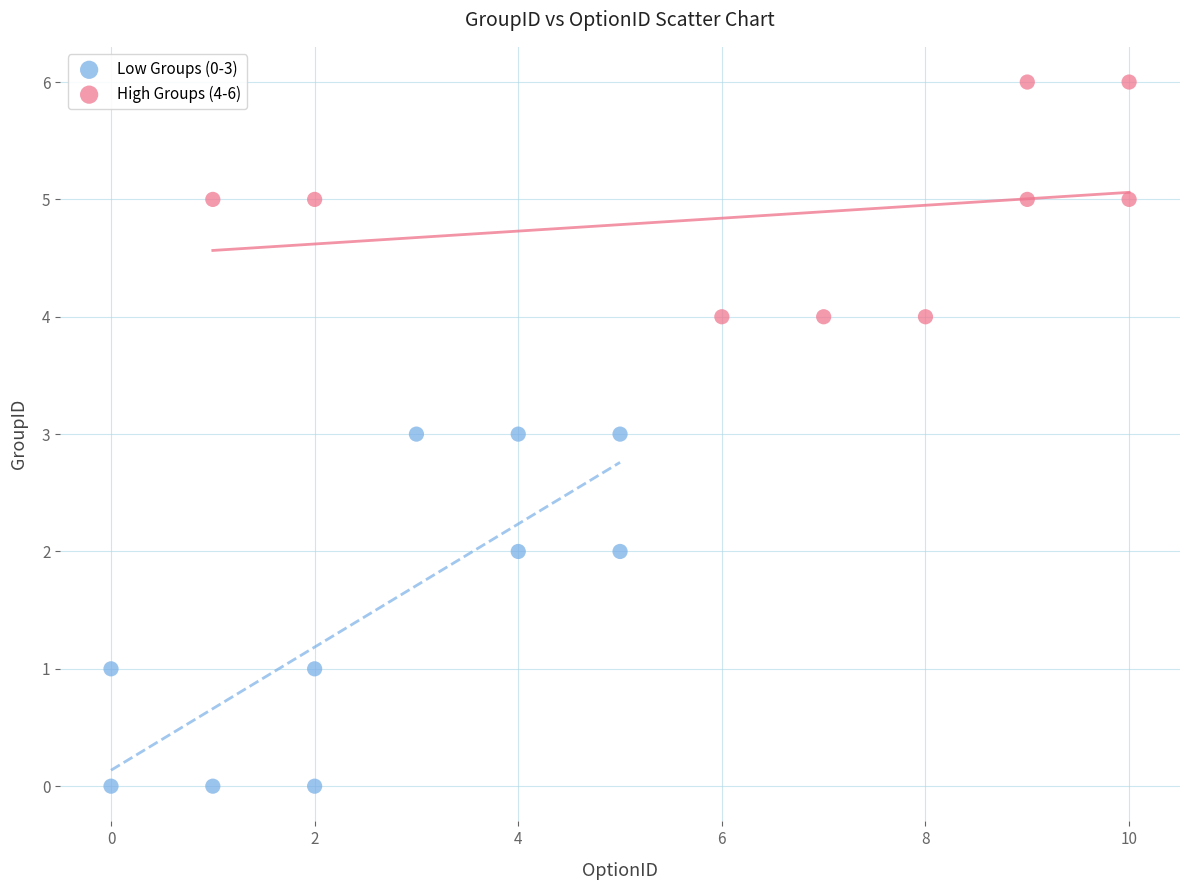

Which series reaches the maximum Y coordinate?

High Groups (4-6)